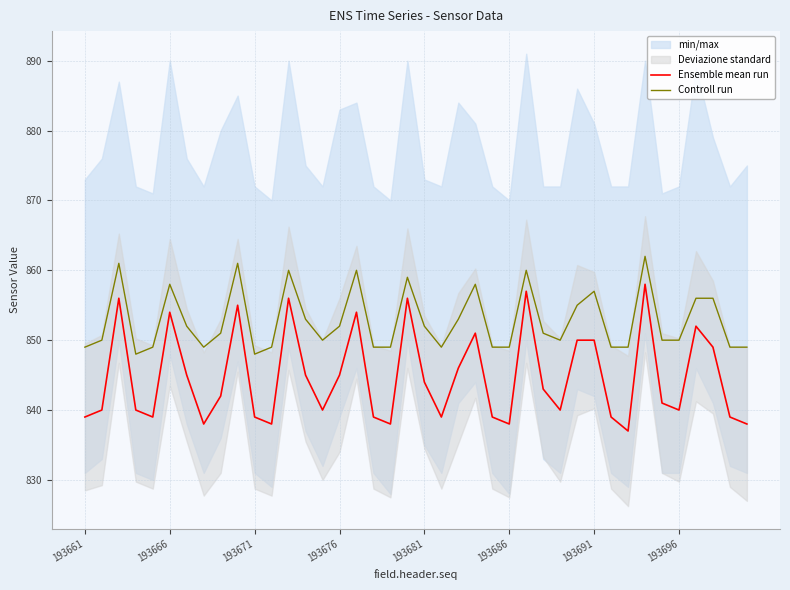

At which category is the sum across all series the highest?

33